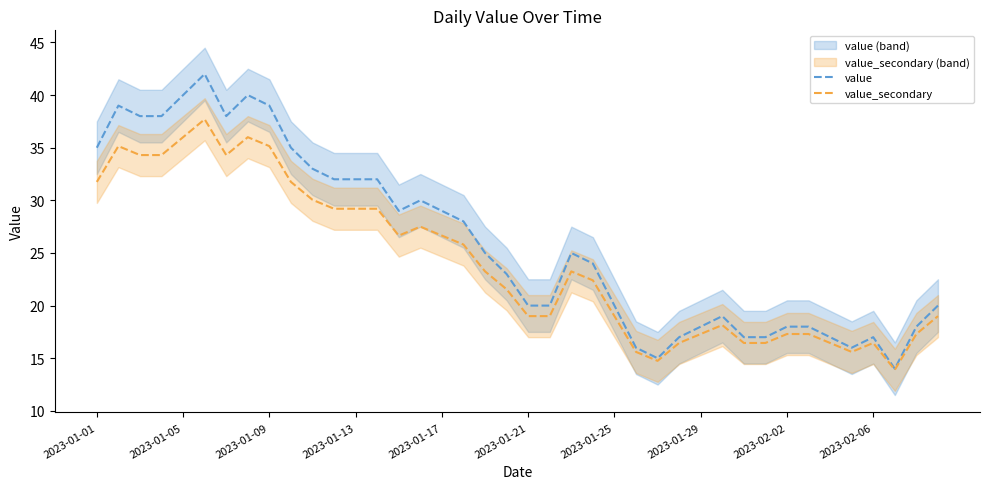

Which series has the largest total across all categories?

value